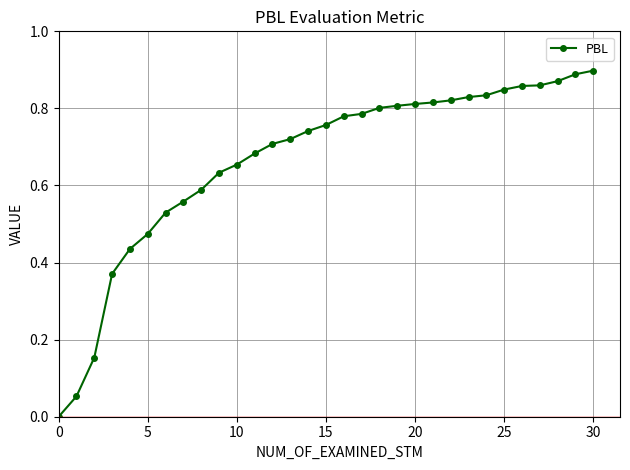

What is the sum of all values?

20.6